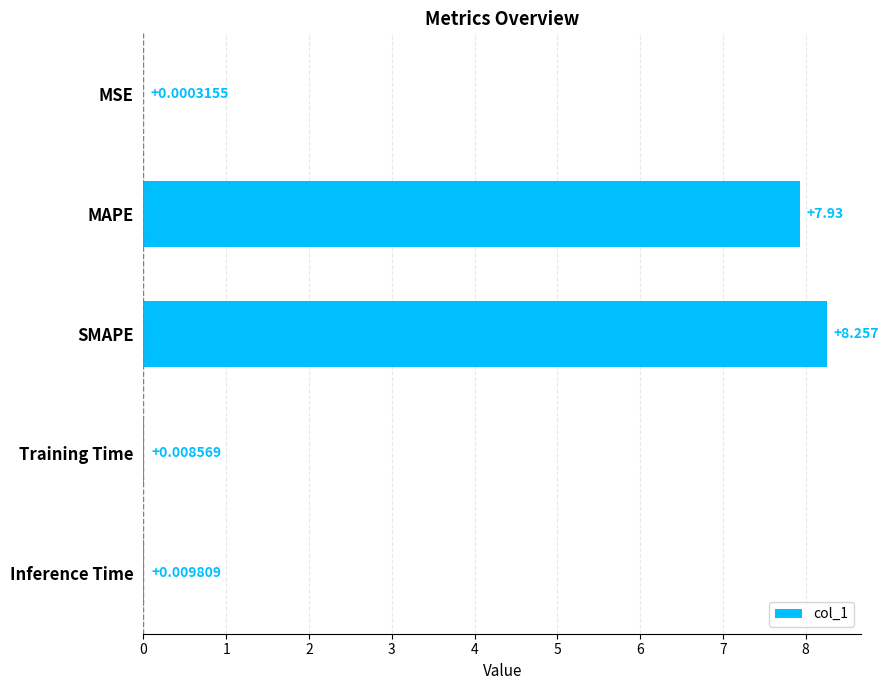

Between Inference Time and MSE, which is larger?

Inference Time